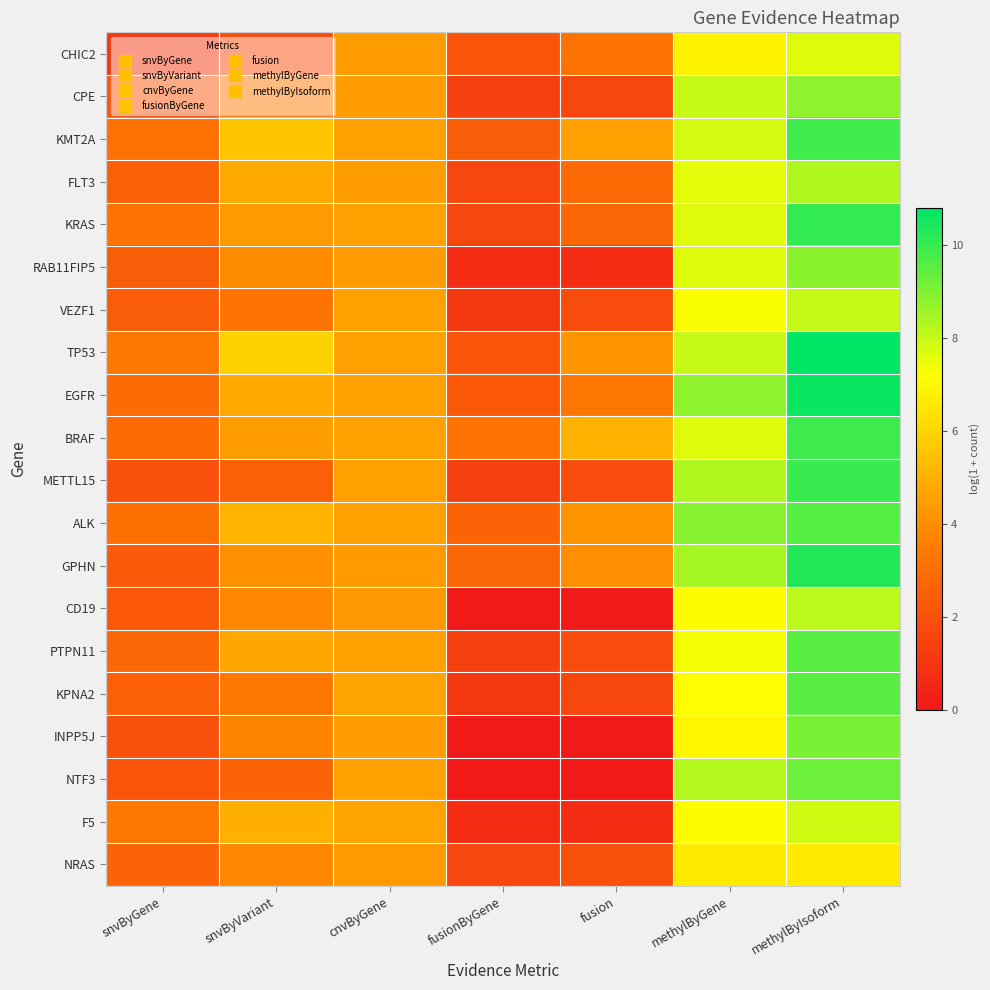

What is the total value across all series at snvByGene?

50.7